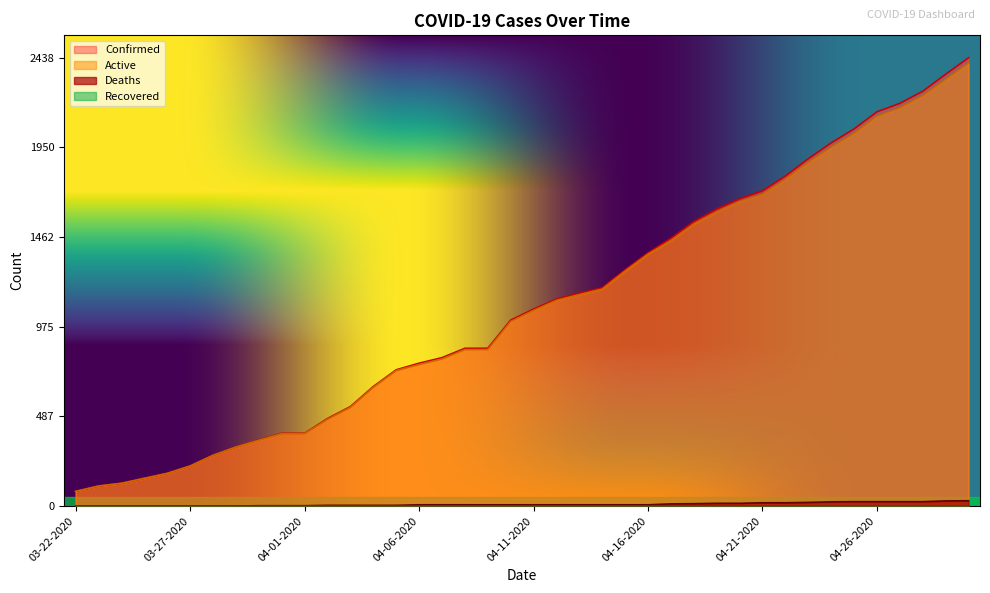

What is the maximum value for Deaths?

29